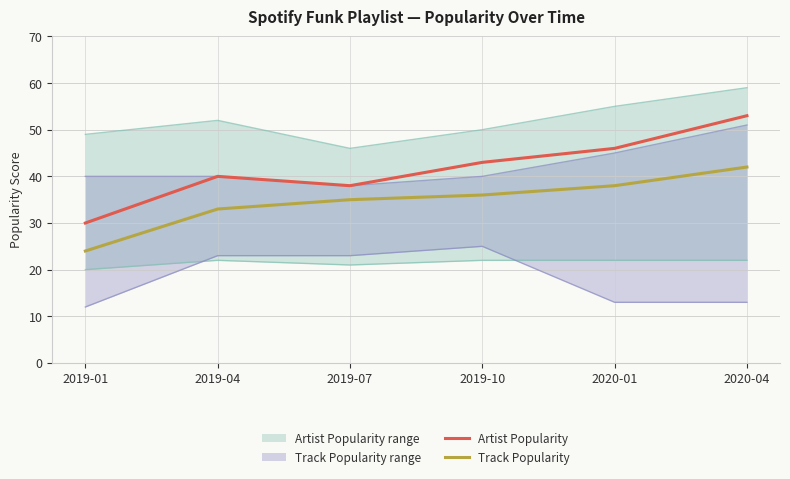

What is the label of the 5th point from the right?

2019-04